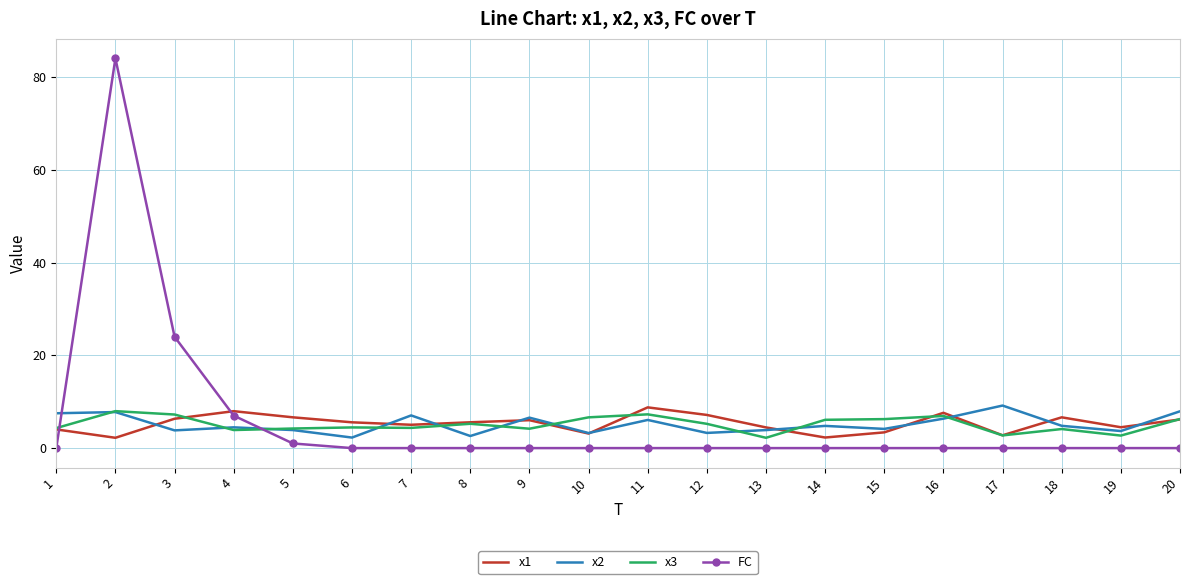

Which series has the largest range (max minus min)?

FC